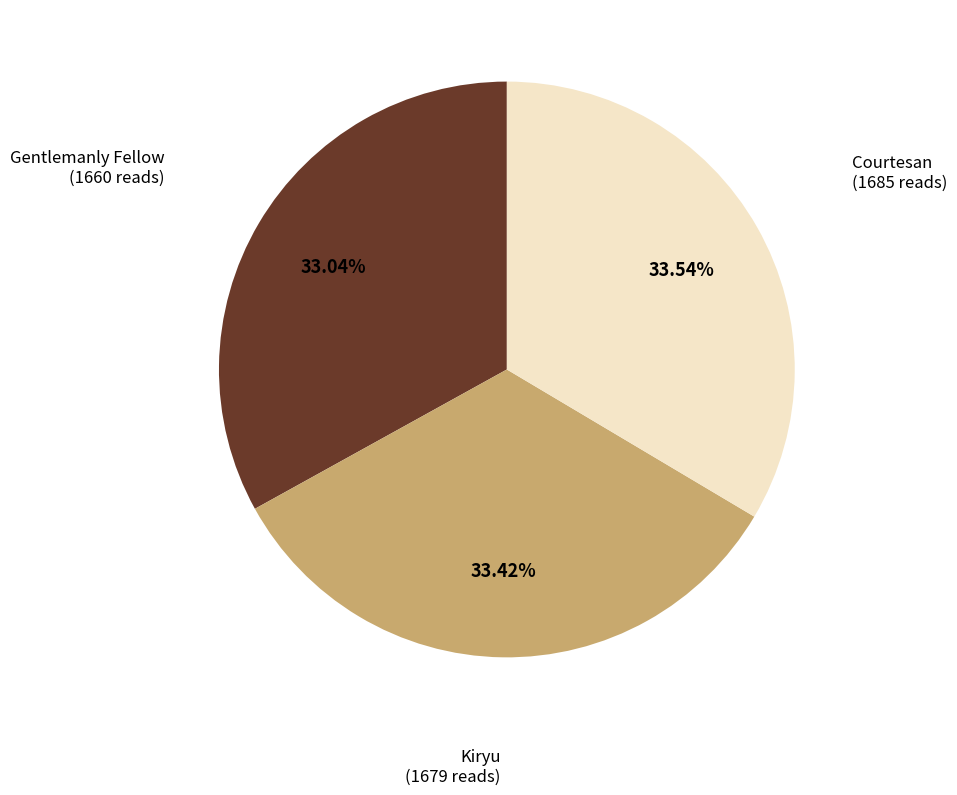

Approximately how many times larger is the value at Gentlemanly Fellow compared to Kiryu?

1.0